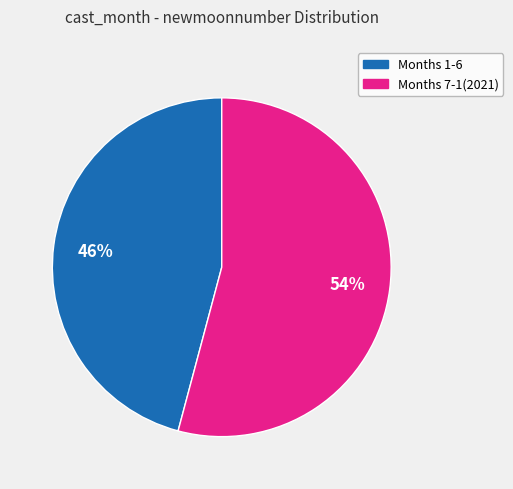

Is there any slice that represents more than half of the pie?

Yes